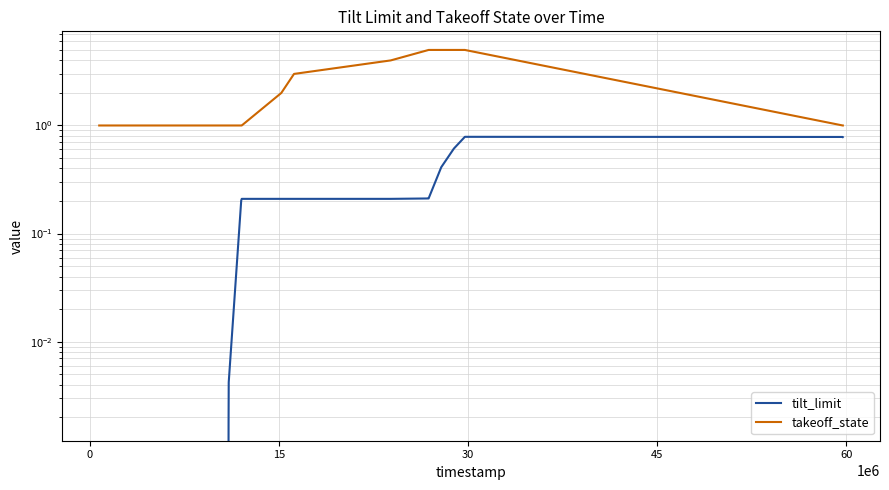

True or false: tilt_limit and takeoff_state intersect in this chart.

False